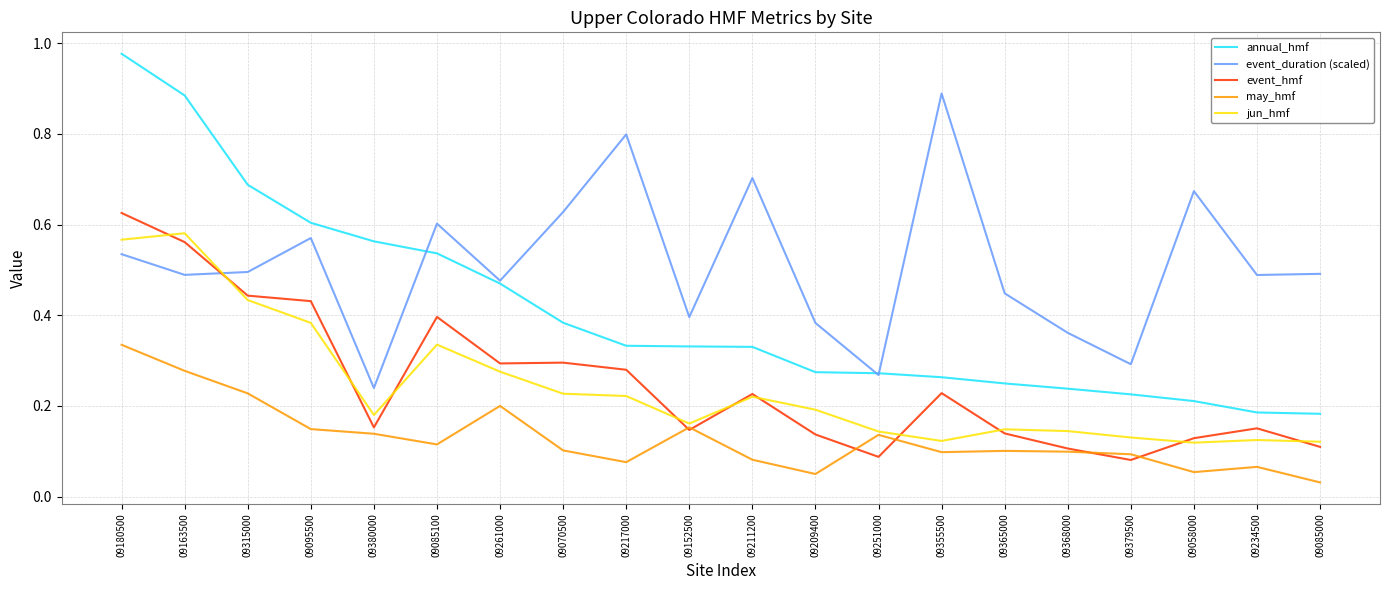

What position from the right is 09152500?

11